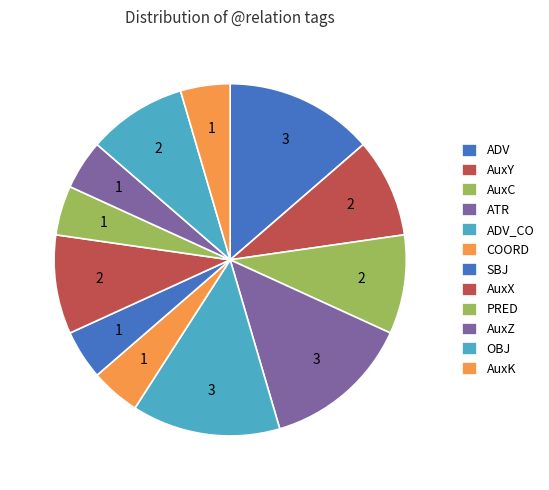

Which slice is the smallest?

COORD